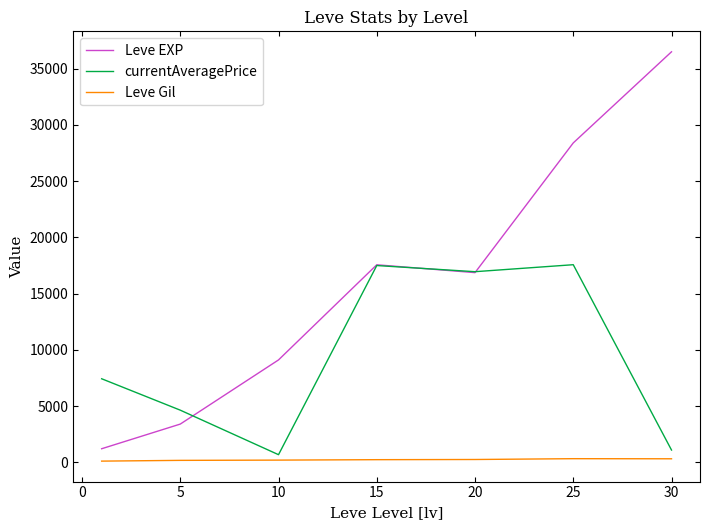

What is the highest value of the Leve Gil series?

329.7